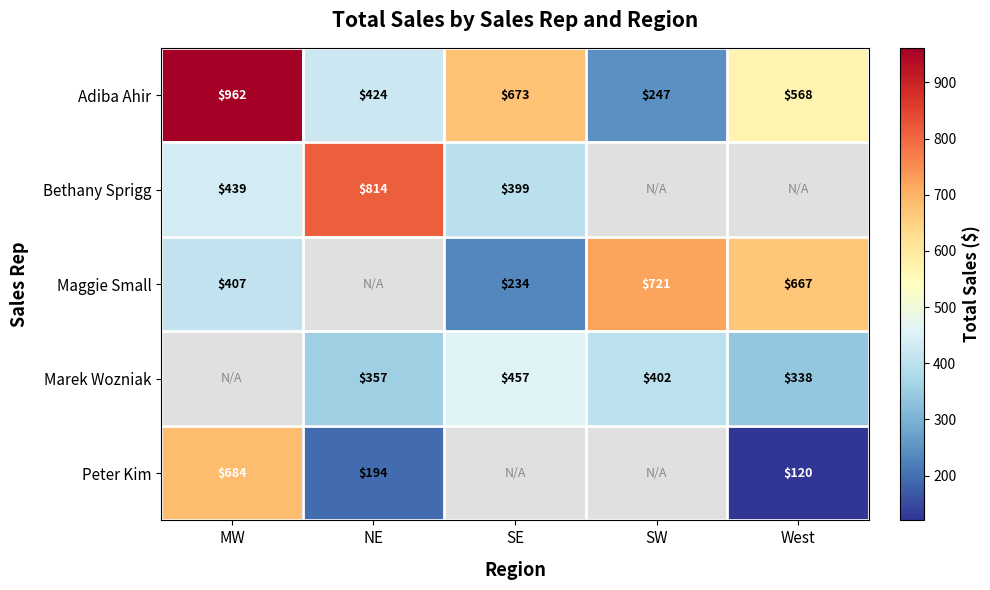

What is the highest value of the Adiba Ahir series?

962